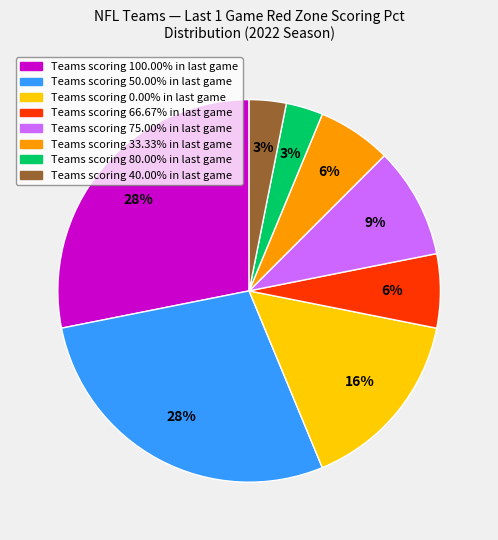

To the nearest percent, what is the average slice percentage?

12%